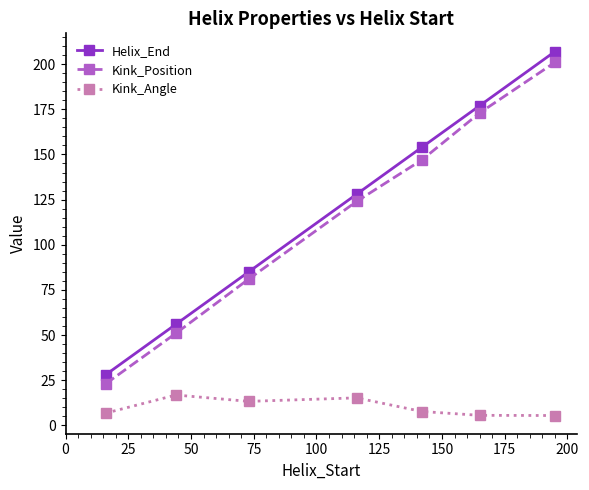

What is the value of the Kink_Position point at the 5th from the left?

147.0